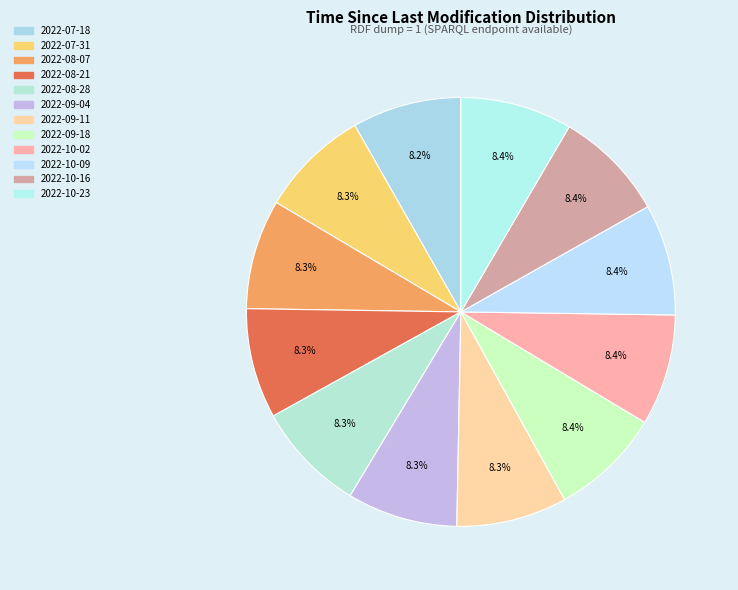

How many slices are in this pie chart?

12